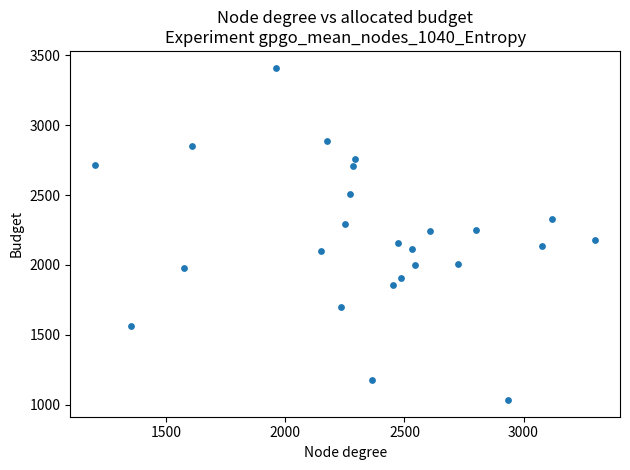

What is the range of X values (max minus min)?

2098